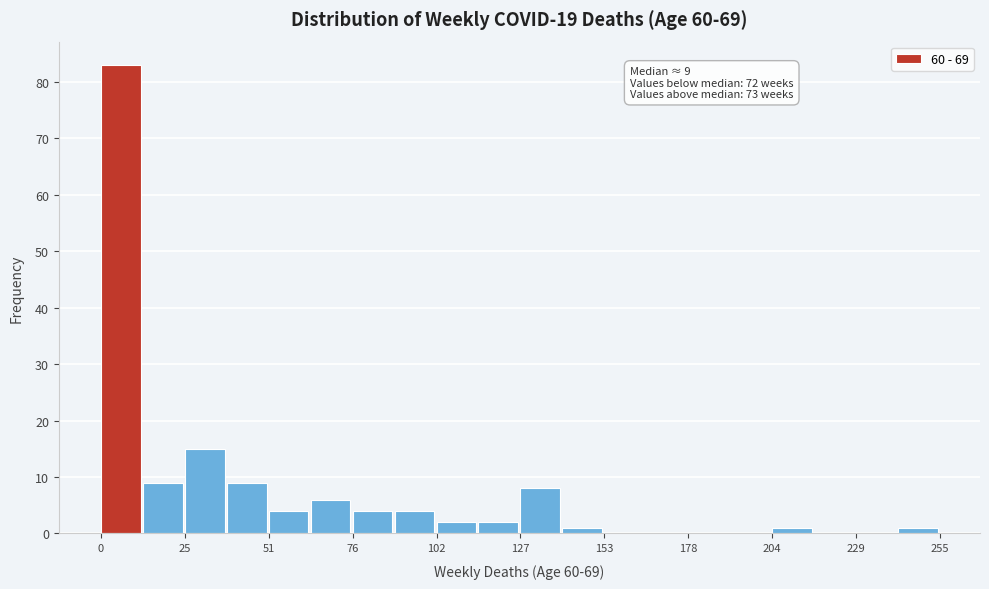

Read against the x-axis, roughly where is the centre of the tallest bar?

5